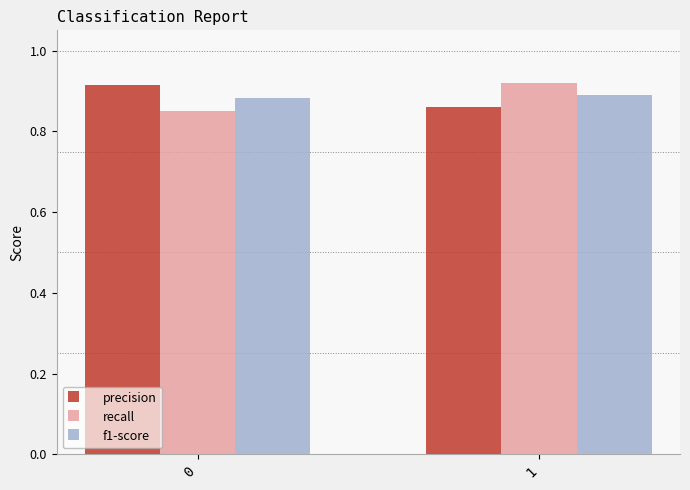

The recall series shows 1.4 at 1. True or false?

False